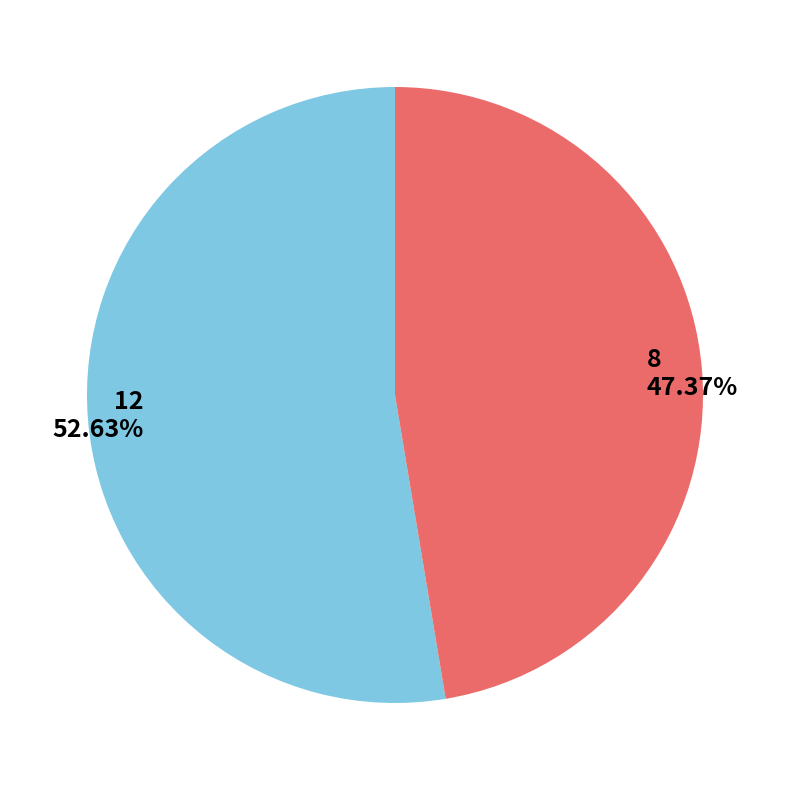

How many segments does this pie chart have?

2